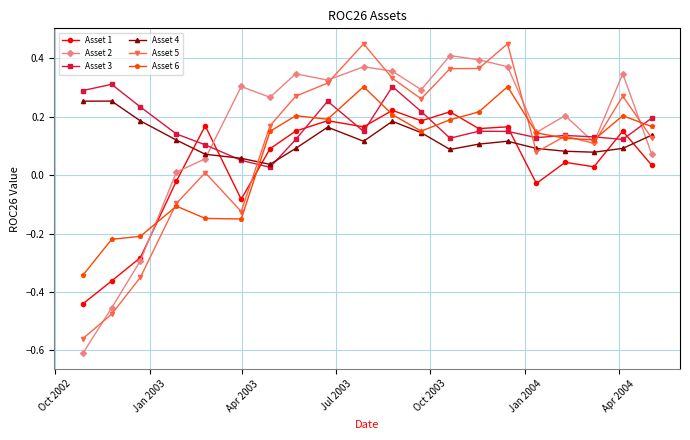

What are all the series names shown in the legend?

Asset 1, Asset 2, Asset 3, Asset 4, Asset 5, Asset 6